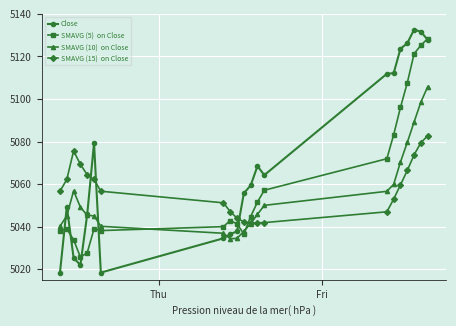

What is the minimum value shown in the chart?

5018.4